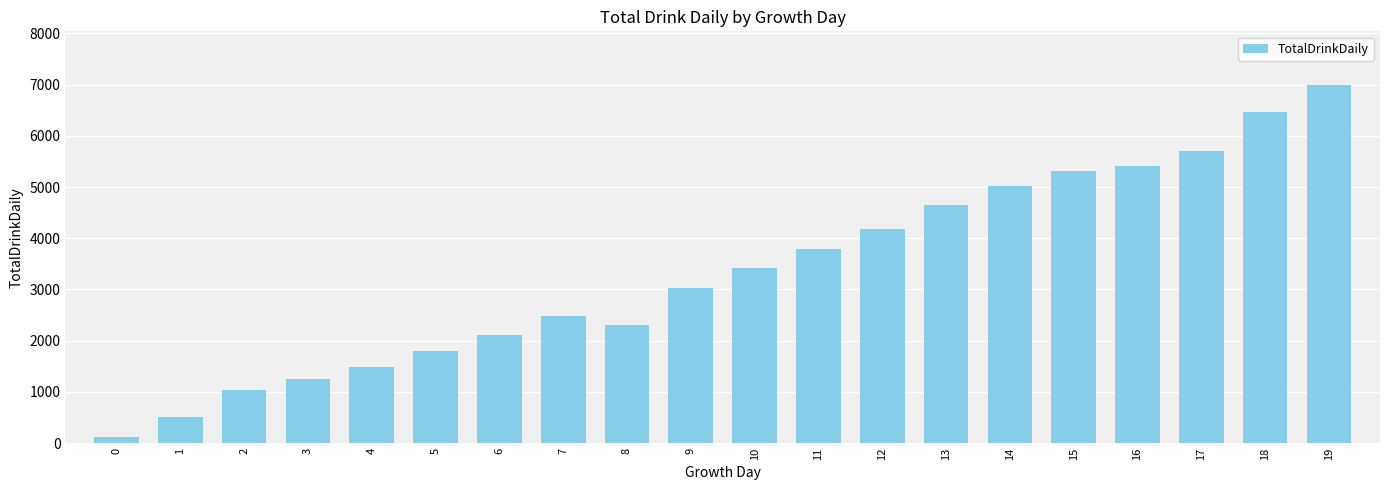

What is the change in value from 14 to 15?

+290